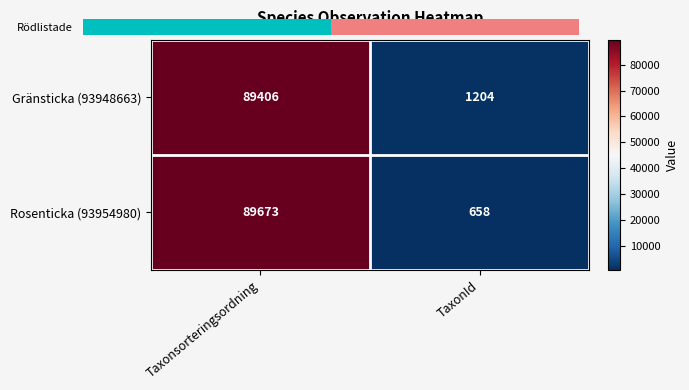

Reading left to right, what are all the values shown in this chart?

Gränsticka (93948663): 89406	1204
Rosenticka (93954980): 89673	658